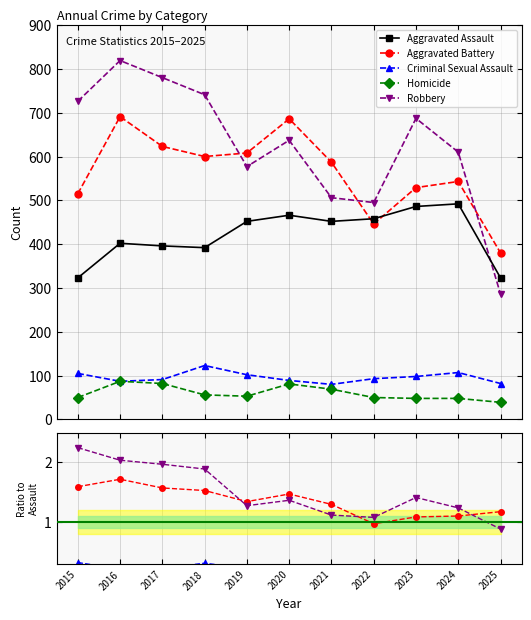

Is the value of Criminal Sexual Assault at 2016 greater than the value of Homicide at 2021?

Yes